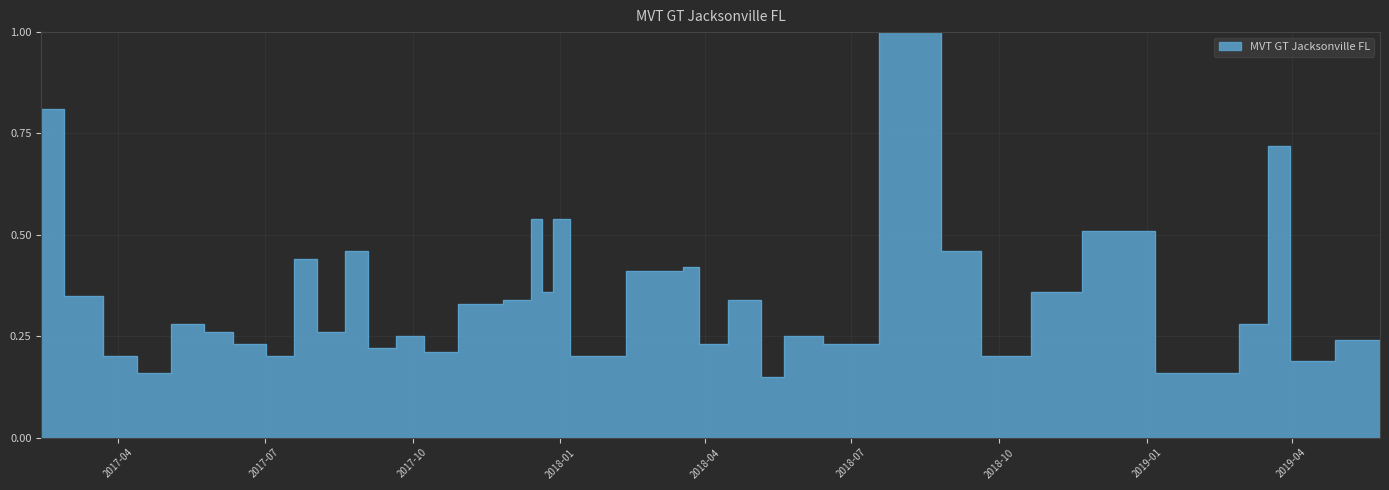

What is the difference between the second highest and second lowest values?

0.7